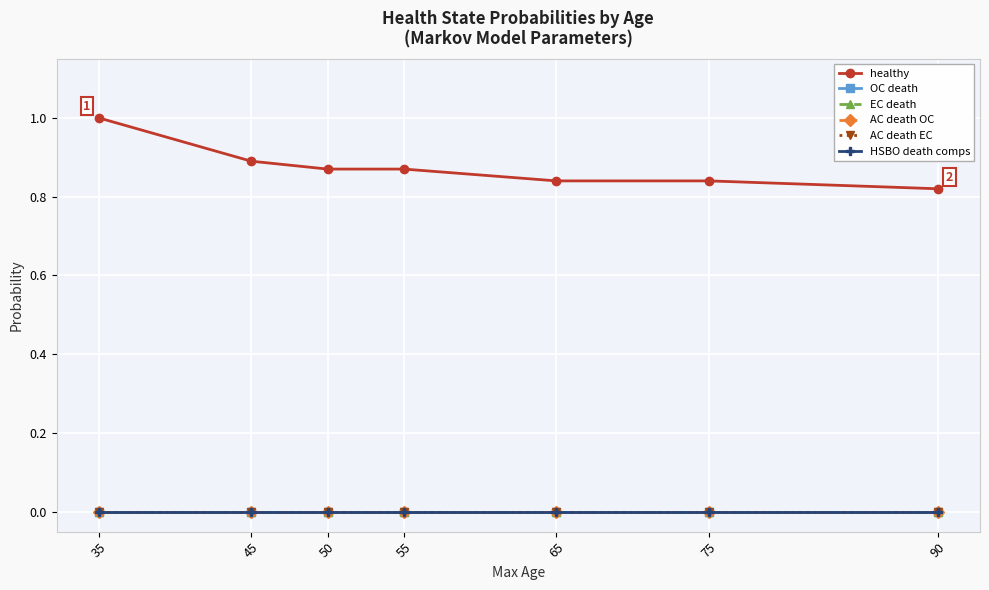

The value of OC death at 90 is 0.0. True or false?

True